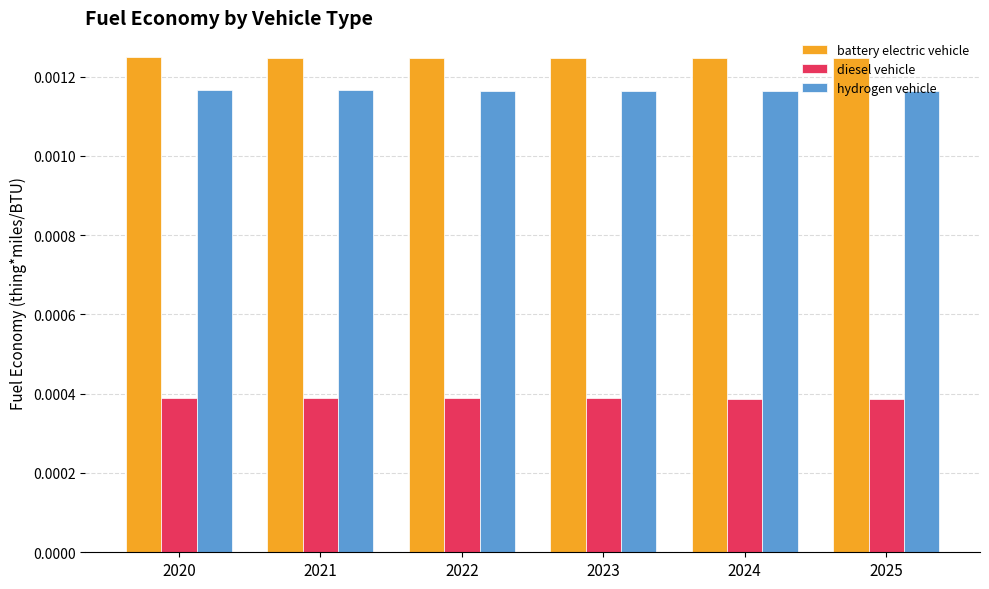

At 2024, list the series in order from smallest to largest.

diesel vehicle, hydrogen vehicle, battery electric vehicle